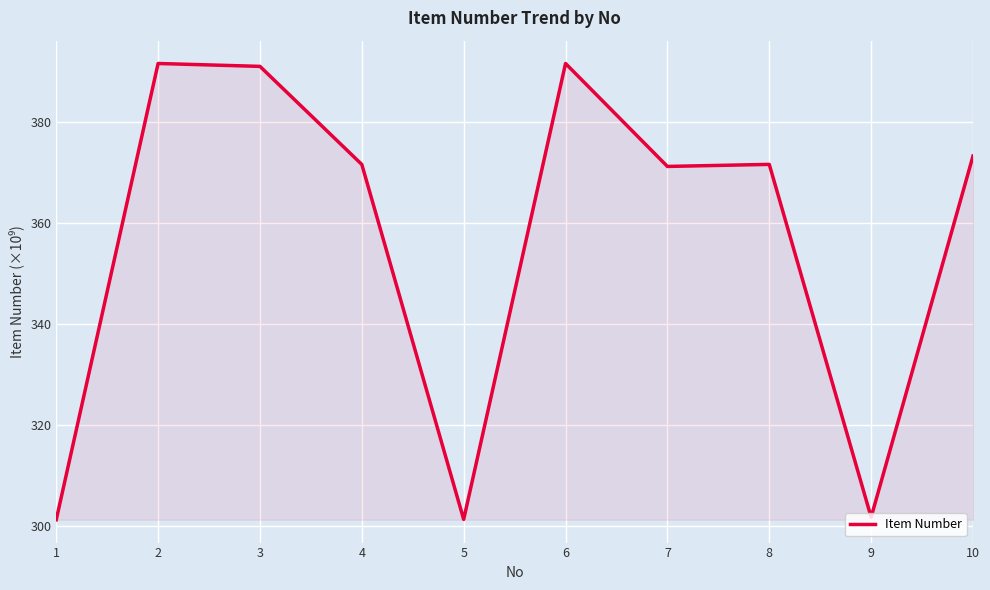

Approximately how many times larger is the value at 5 compared to 8?

0.8